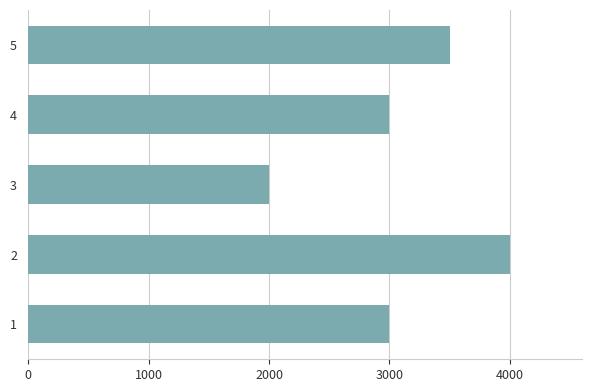

What is the approximate value at 2, to the nearest 50?

4000